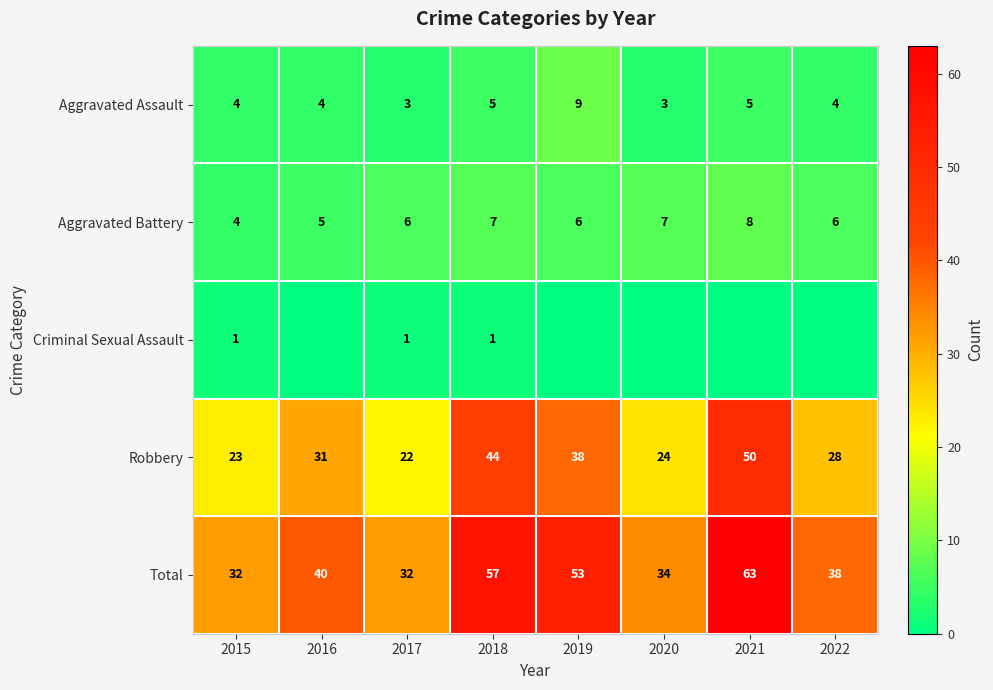

What is the difference between the highest and lowest values at 2022?

38